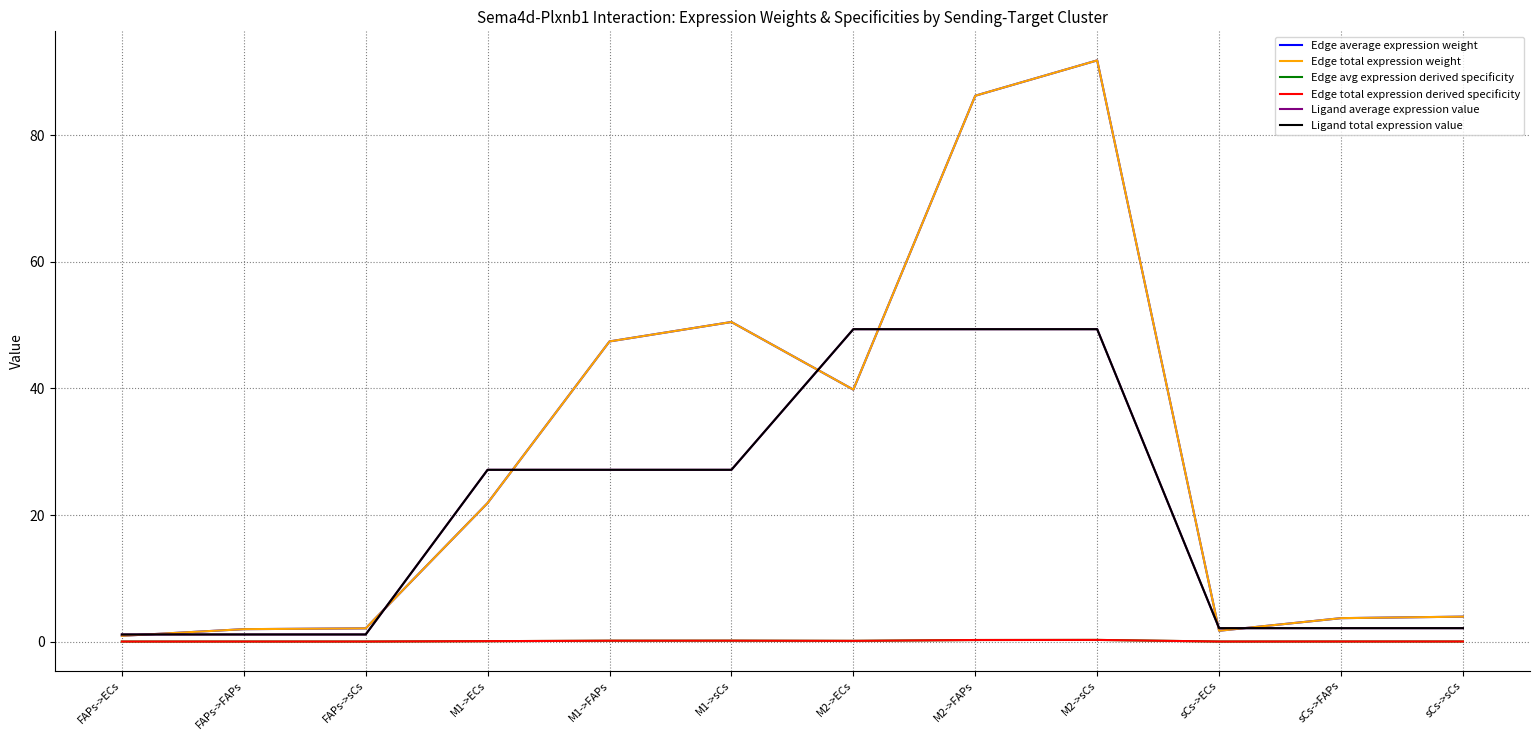

What is the sum of all Ligand average expression value values?

239.3